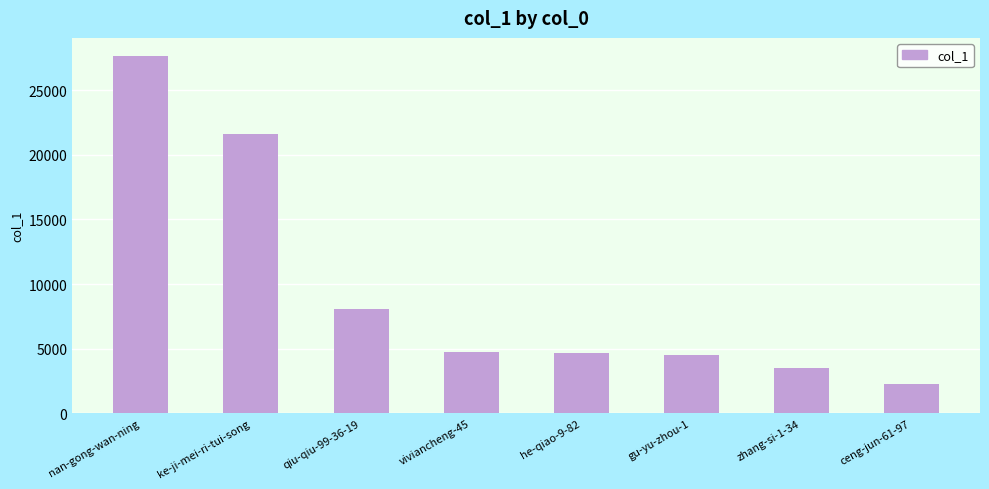

Read the value at gu-yu-zhou-1.

4482